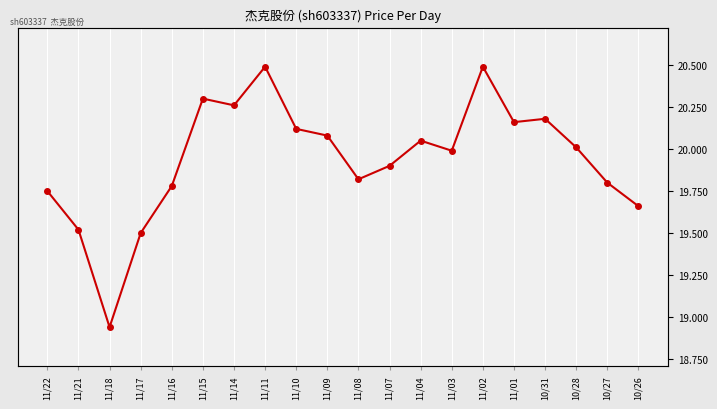

What is the value of the 19th point from the left?

19.8